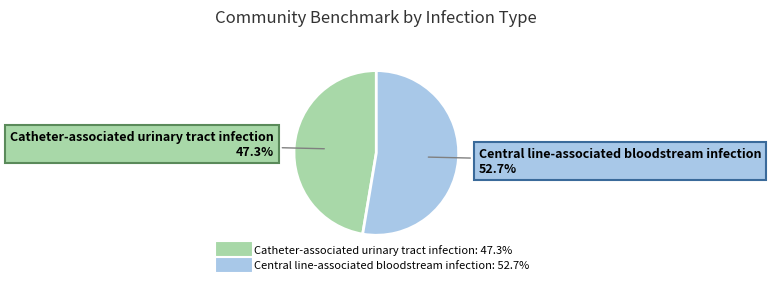

How many segments does this pie chart have?

2